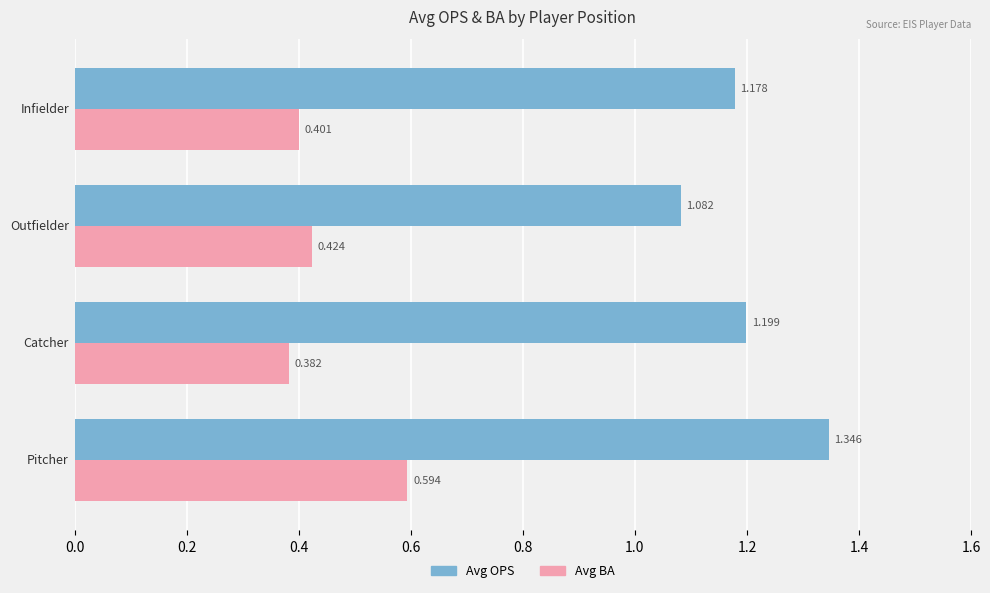

Which series has the widest spread of values?

Avg OPS